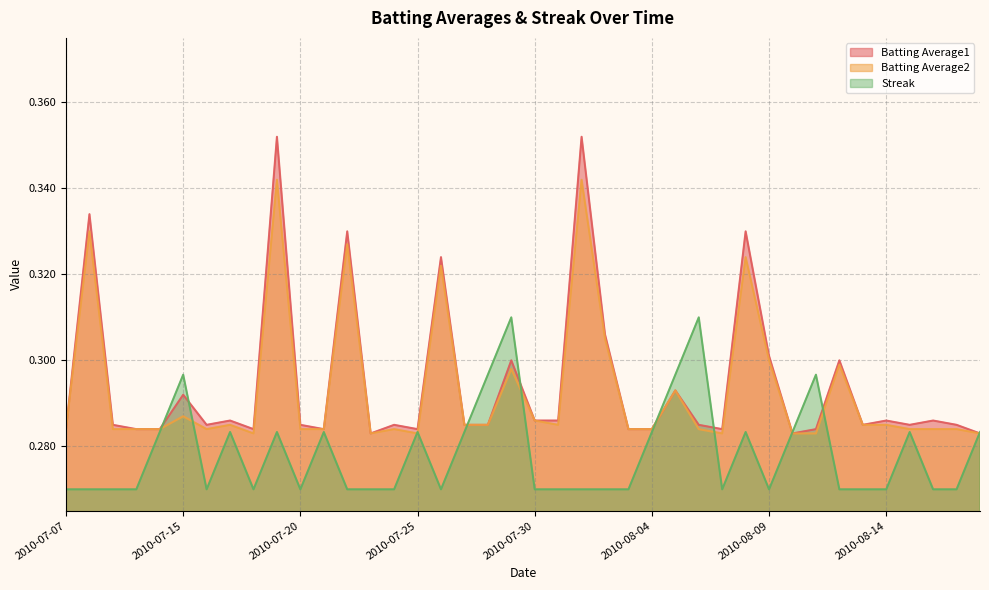

What position from the right is 2010-08-14?

5